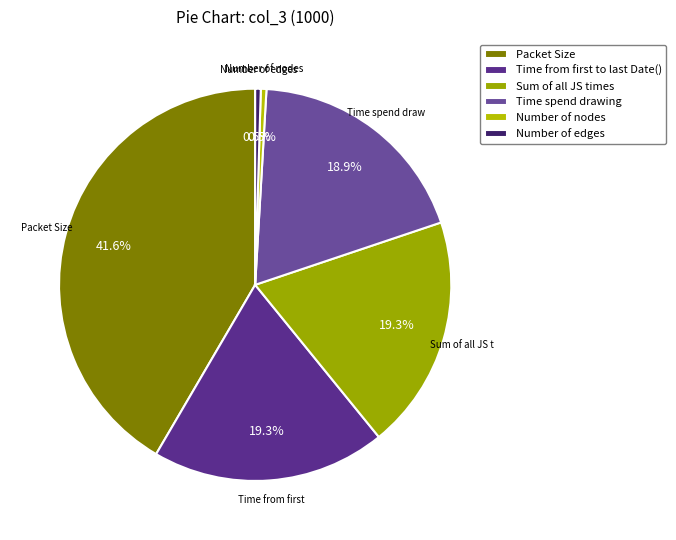

Is Sum of all JS times the majority of the pie?

No